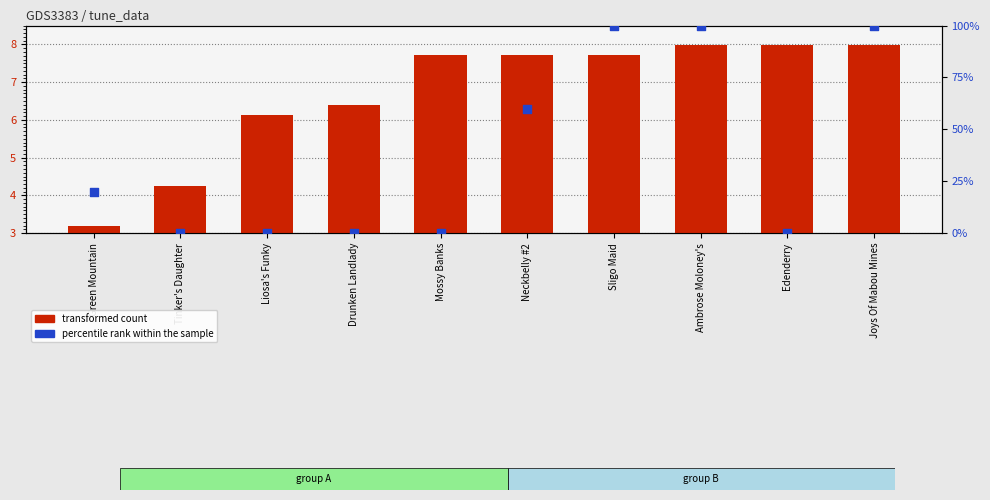

Which series has the largest Y range (max minus min)?

percentile rank within the sample